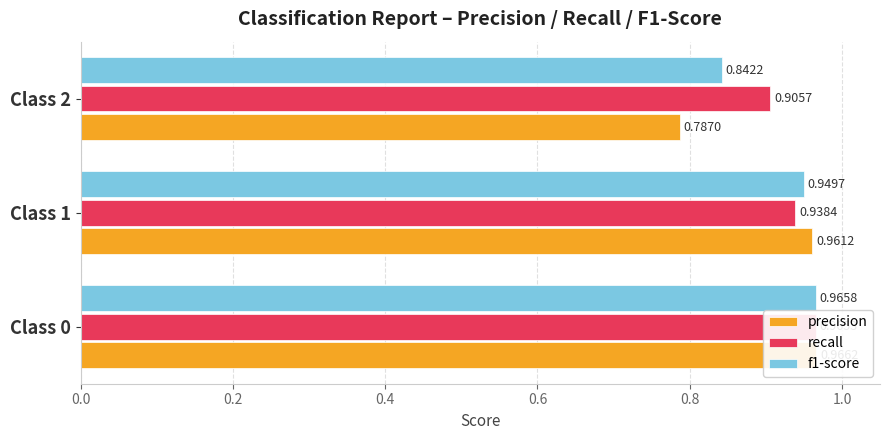

What is the value of the precision bar at the 1st from the left?

1.0